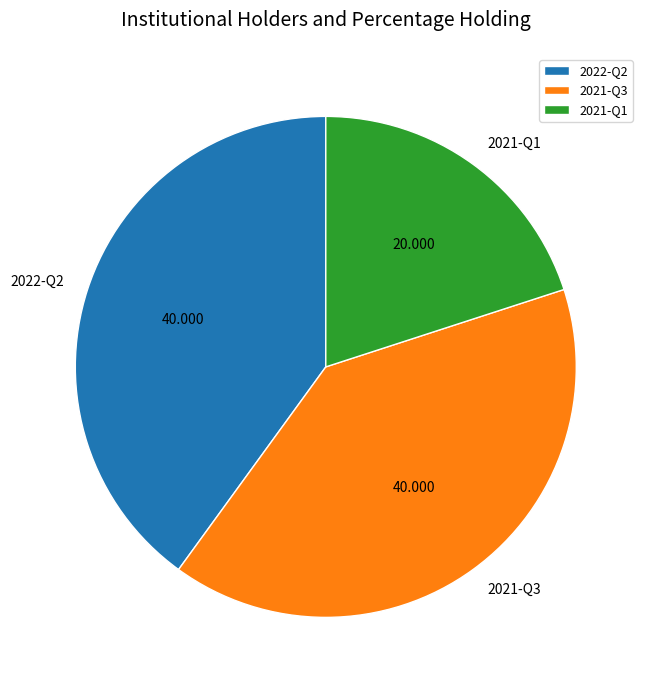

True or false: 2021-Q1 accounts for 20% of the total.

True